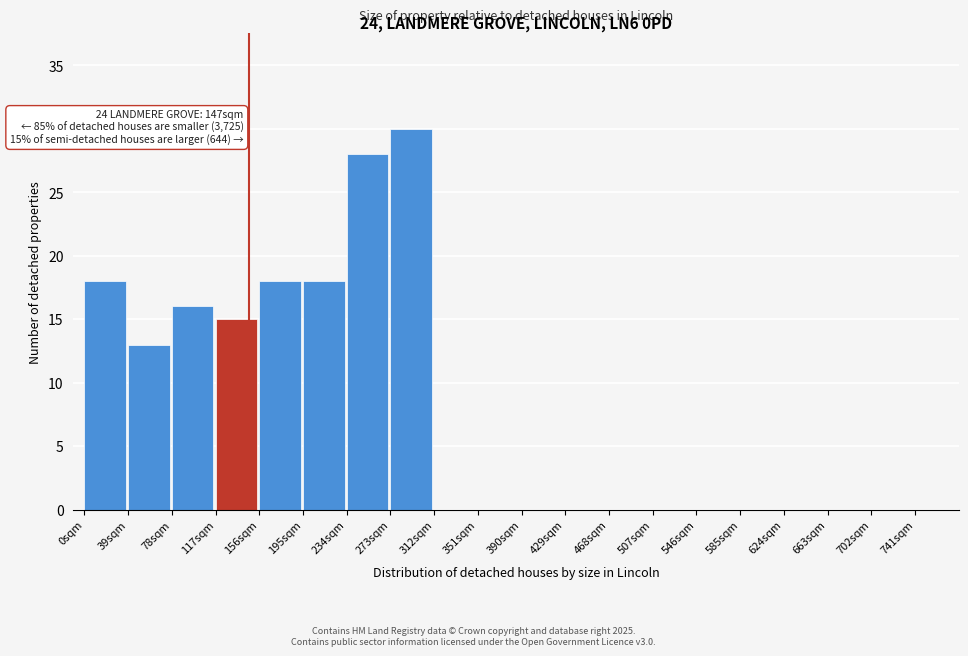

Over which range of the x-axis is the bar tallest?

273 to 312